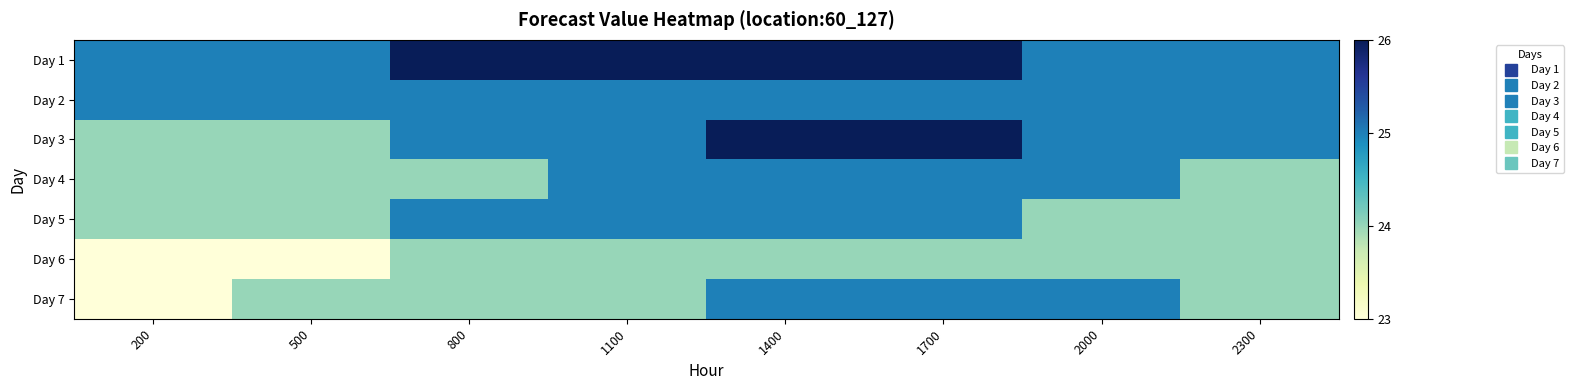

Reading right to left, what are all the values shown in this chart?

Day 1: 2300=25	2000=25	1700=26	1400=26	1100=26	800=26	500=25	200=25
Day 2: 2300=25	2000=25	1700=25	1400=25	1100=25	800=25	500=25	200=25
Day 3: 2300=25	2000=25	1700=26	1400=26	1100=25	800=25	500=24	200=24
Day 4: 2300=24	2000=25	1700=25	1400=25	1100=25	800=24	500=24	200=24
Day 5: 2300=24	2000=24	1700=25	1400=25	1100=25	800=25	500=24	200=24
Day 6: 2300=24	2000=24	1700=24	1400=24	1100=24	800=24	500=23	200=23
Day 7: 2300=24	2000=25	1700=25	1400=25	1100=24	800=24	500=24	200=23